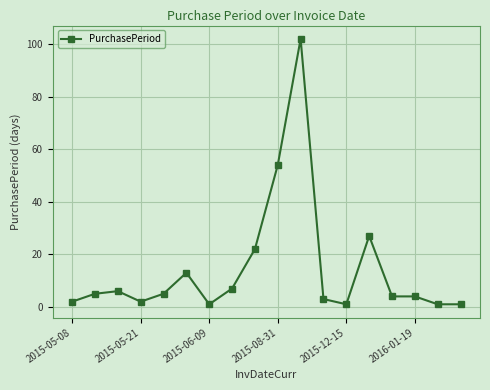

What is the difference between the second highest and second lowest values?

53